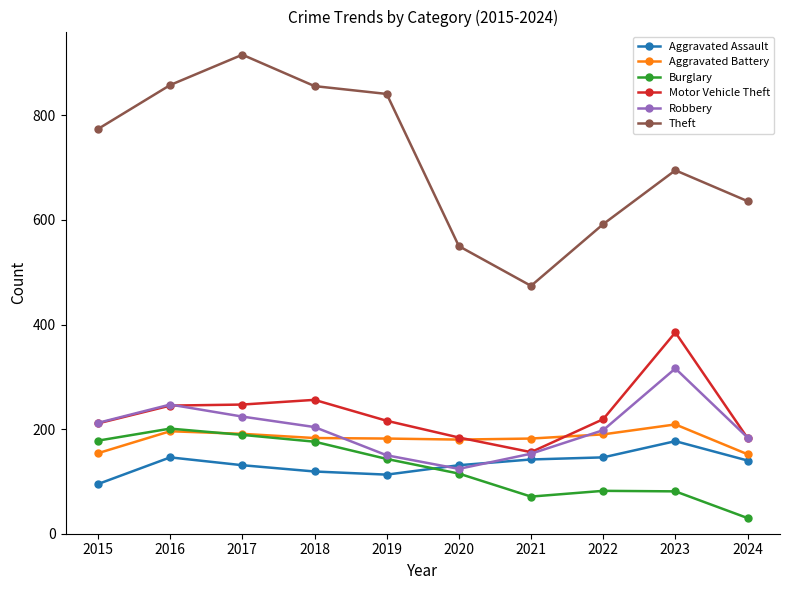

True or false: Aggravated Assault and Theft intersect in this chart.

False